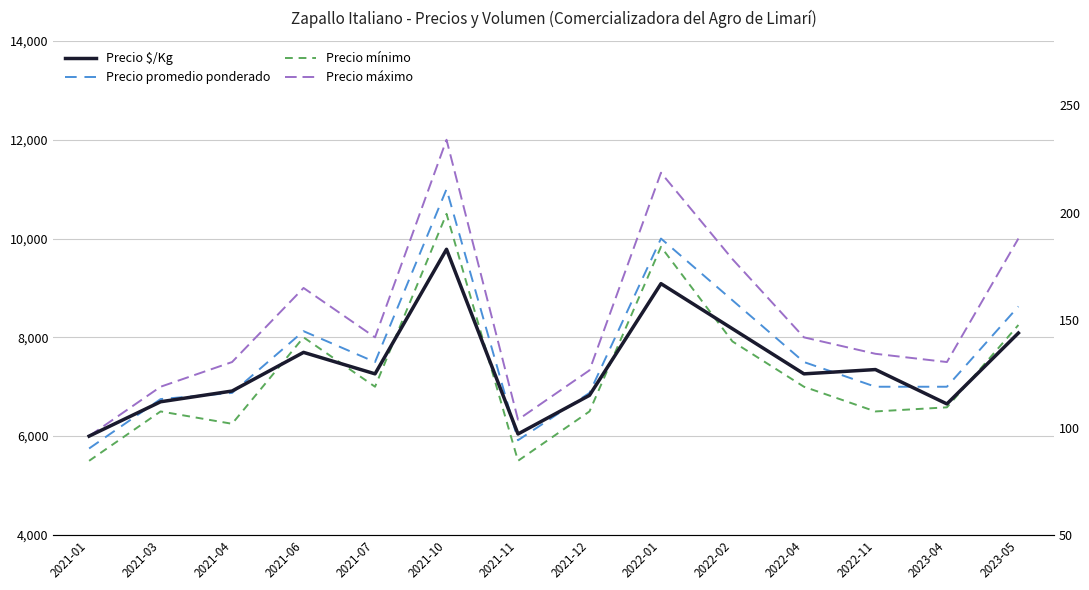

At which category does the chart reach its minimum across all series?

2021-01